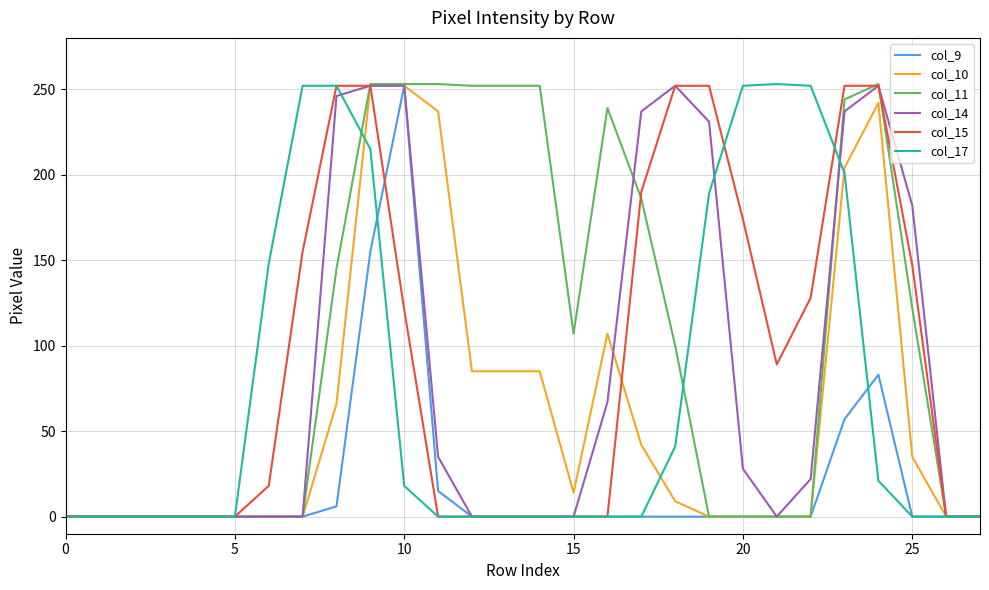

What is the greatest value displayed?

253